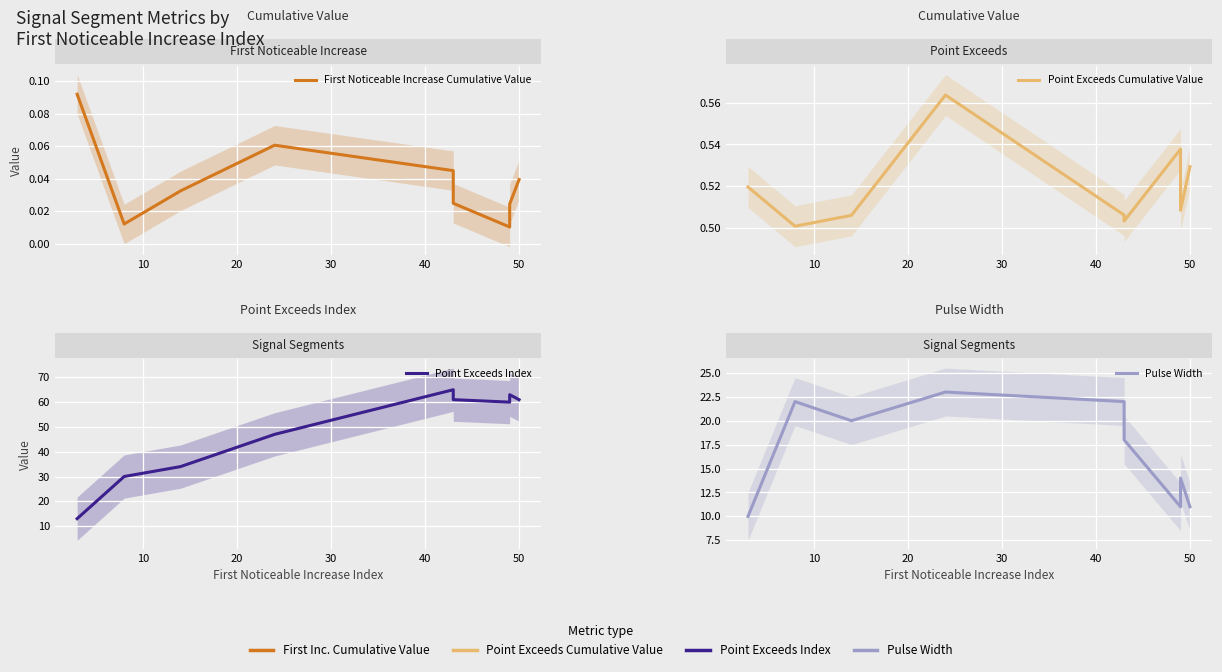

True or false: Point Exceeds Cumulative Value and First Noticeable Increase Cumulative Value cross at least once.

False